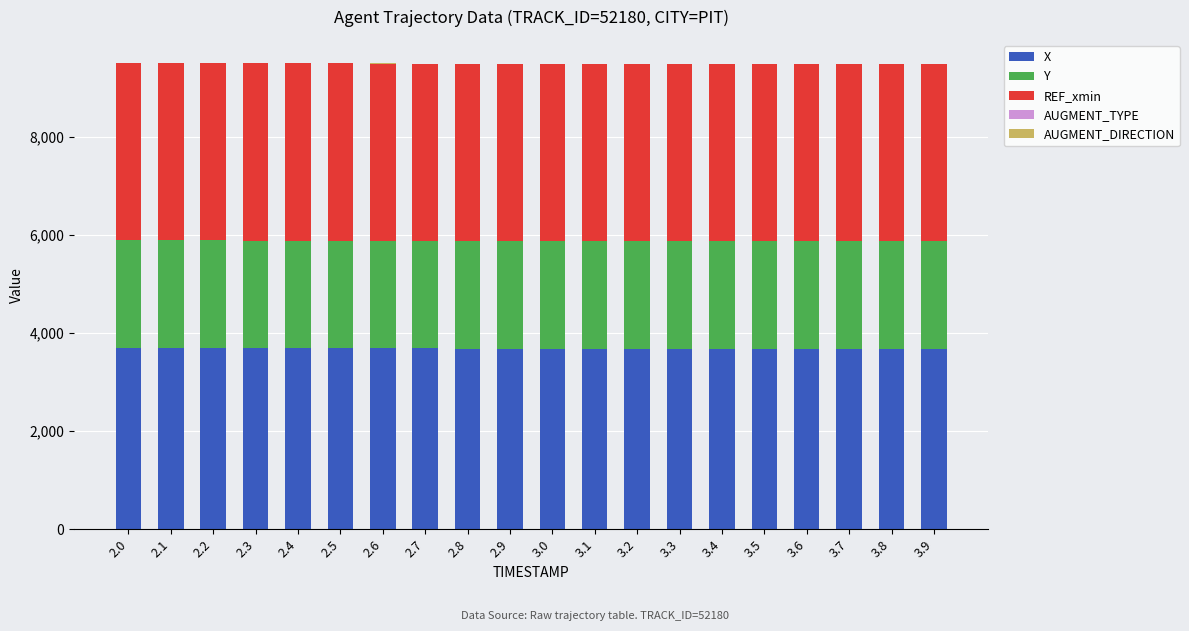

How many data points in X are above 3680?

11